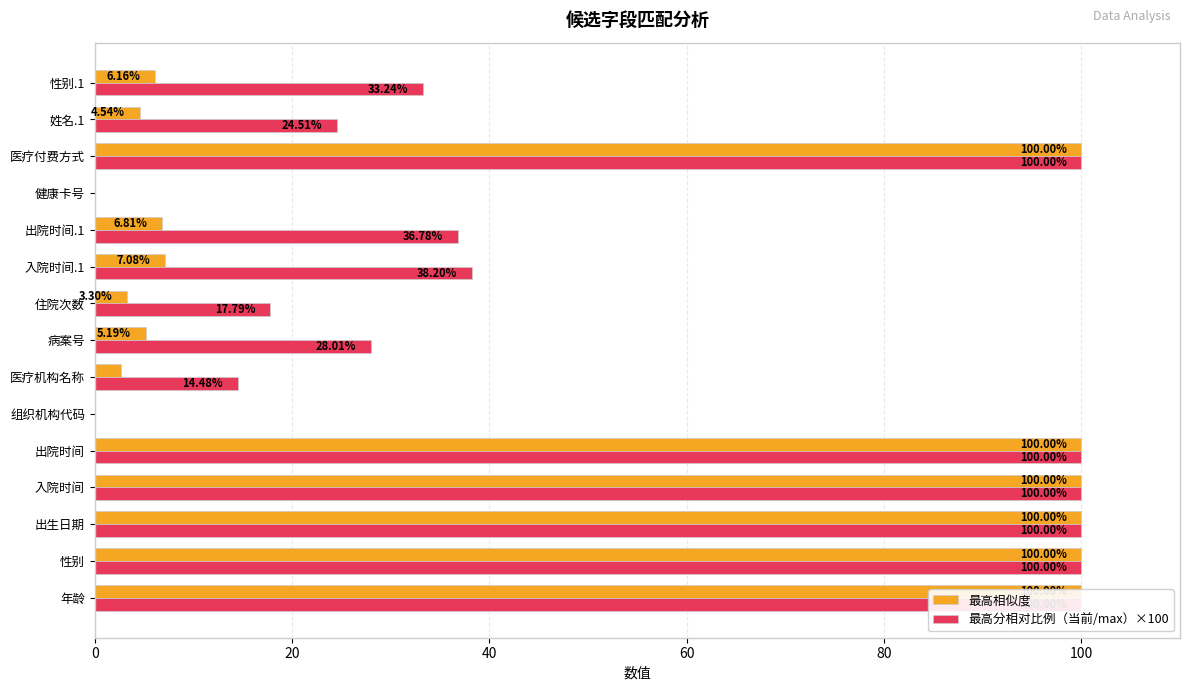

List the series in order of their peak value, lowest first.

最高相似度, 最高分相对比例（当前/max）×100